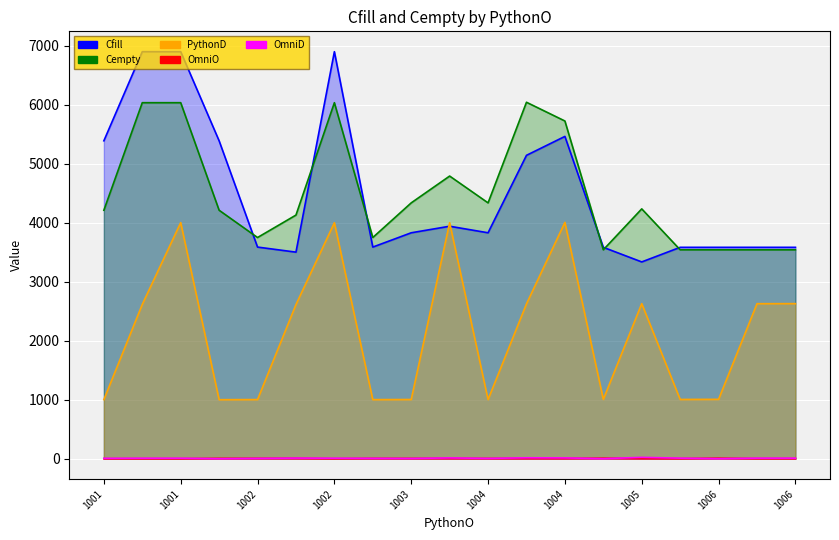

How many OmniO values are between 2 and 7?

13